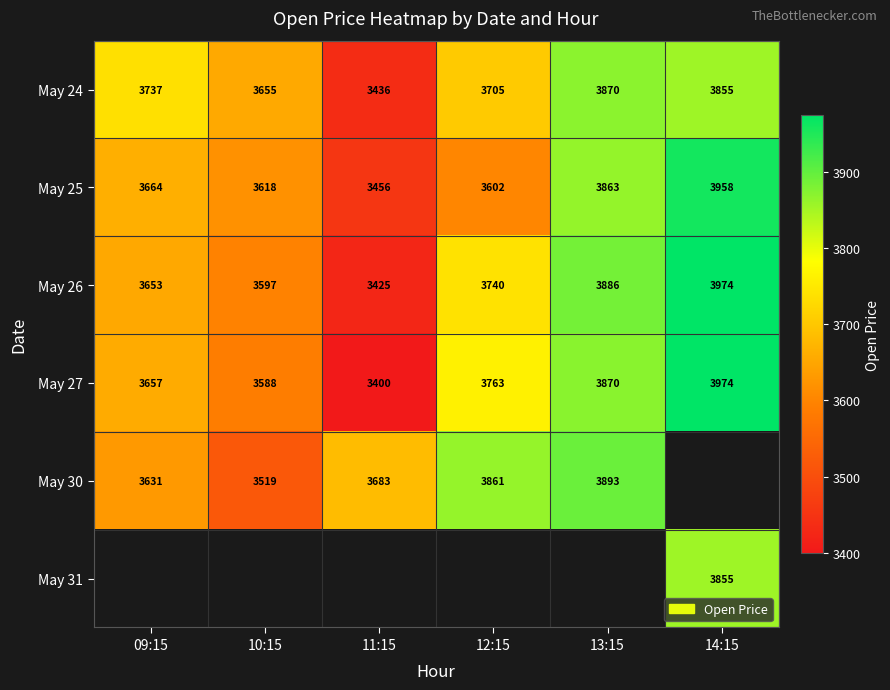

At which label does May 24 reach its peak?

13:15